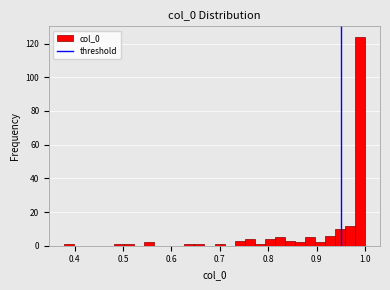

Read against the x-axis, roughly where is the centre of the tallest bar?

0.99